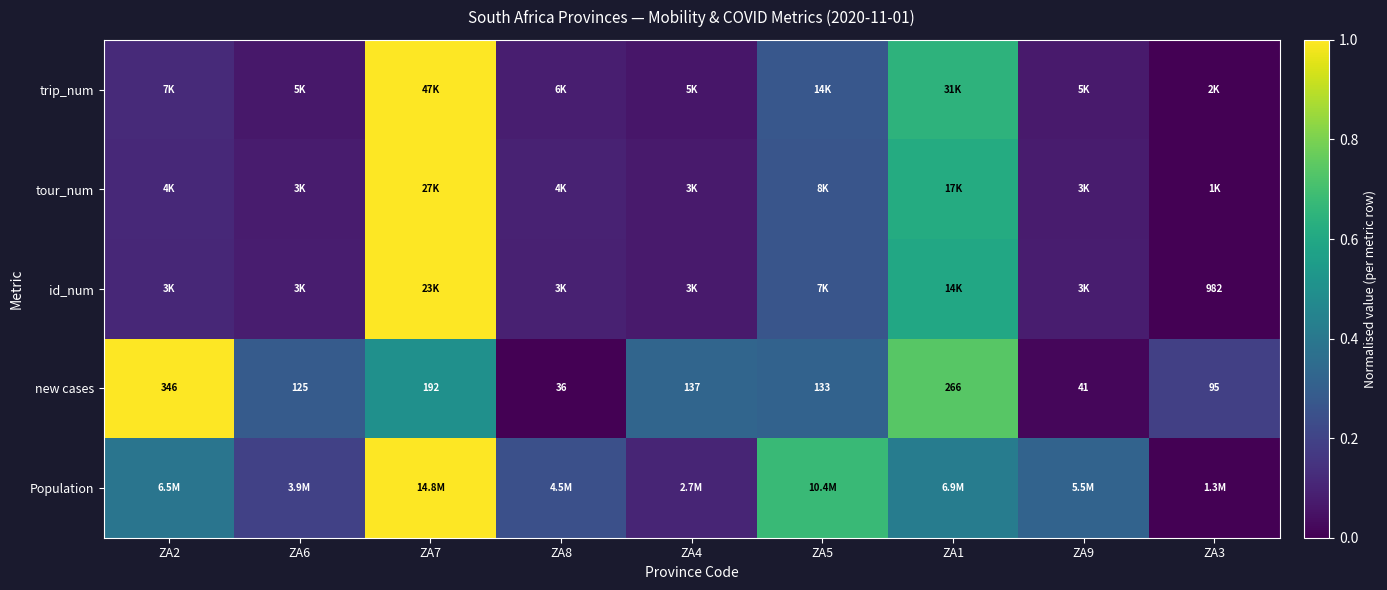

At which label does trip_num reach its peak?

ZA7